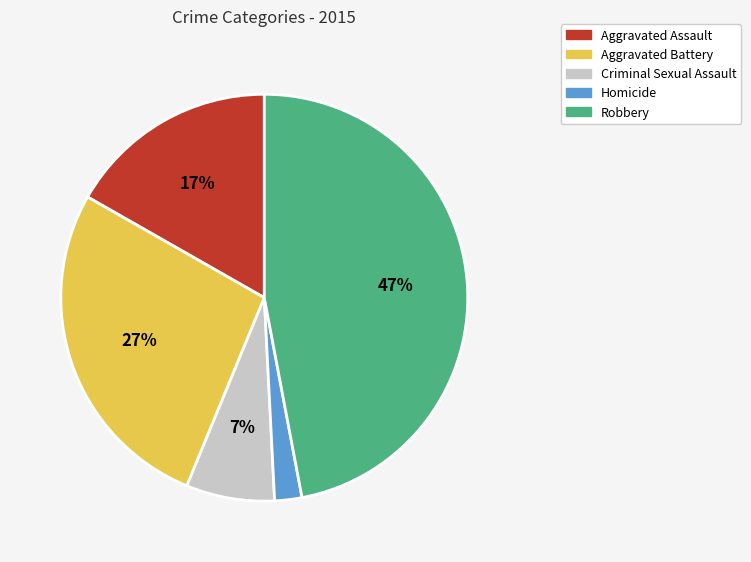

Rank the categories by value from highest to lowest.

Robbery, Aggravated Battery, Aggravated Assault, Criminal Sexual Assault, Homicide